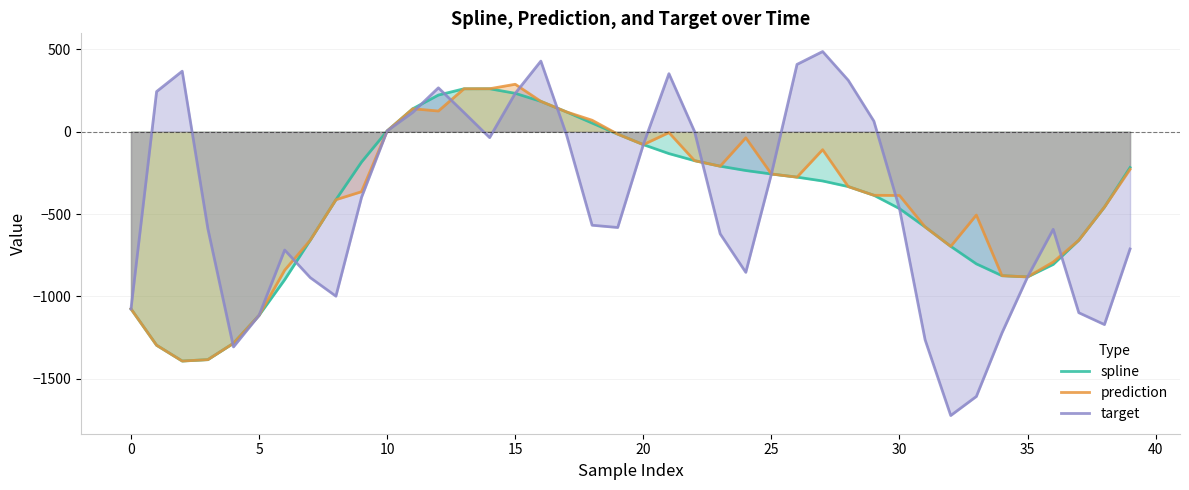

What is the lowest value of the spline series?

-1392.1